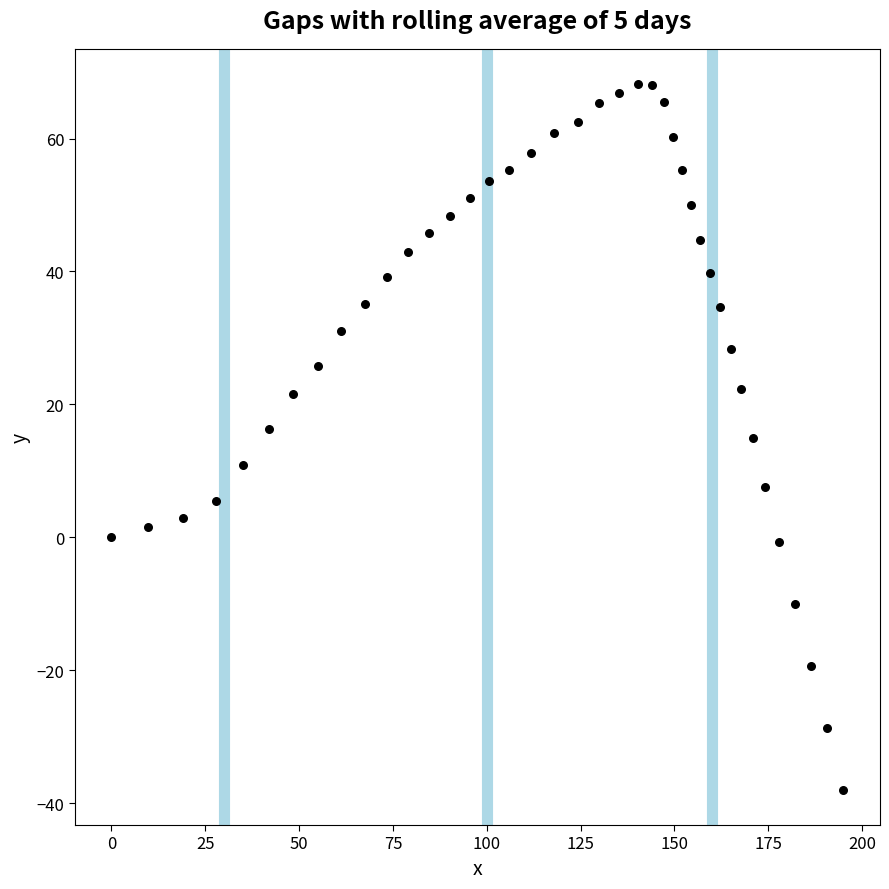

What is the range of Y values (max minus min)?

106.2